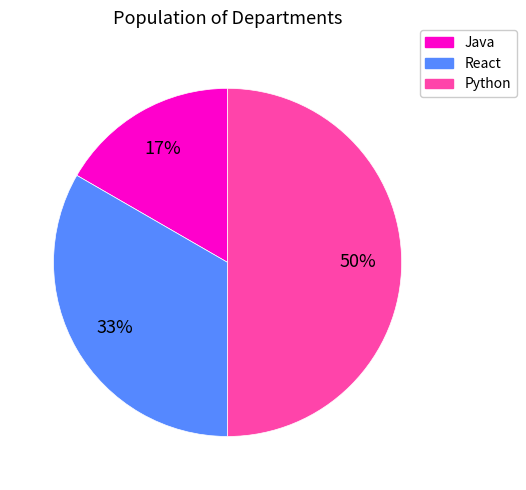

Which slice is the largest?

Python